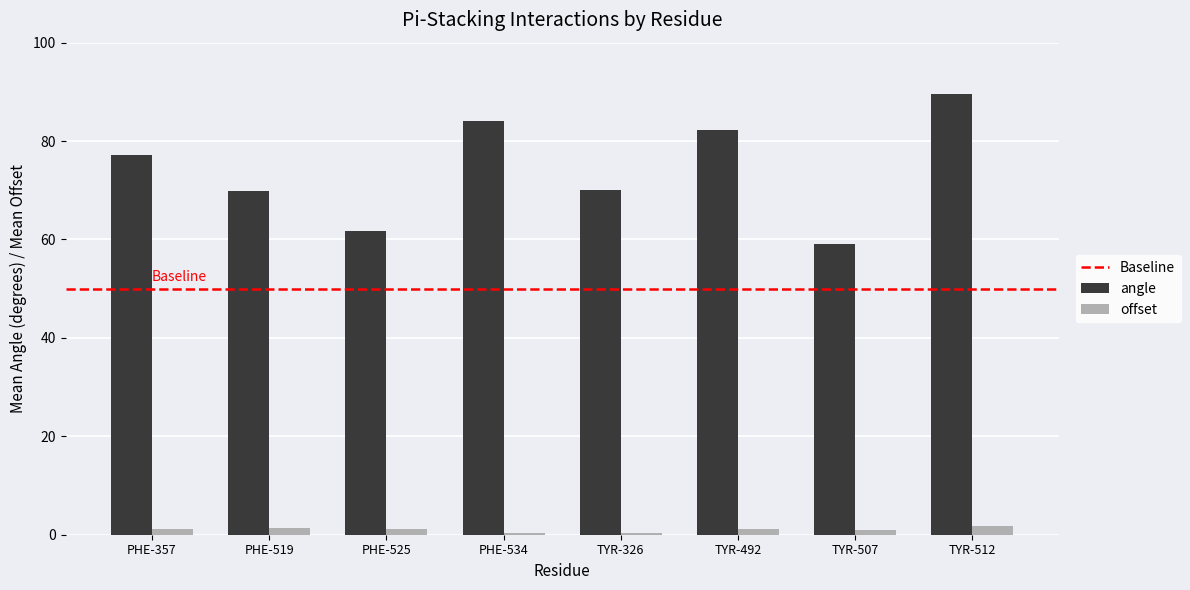

Which category has the highest value in the angle series?

TYR-512